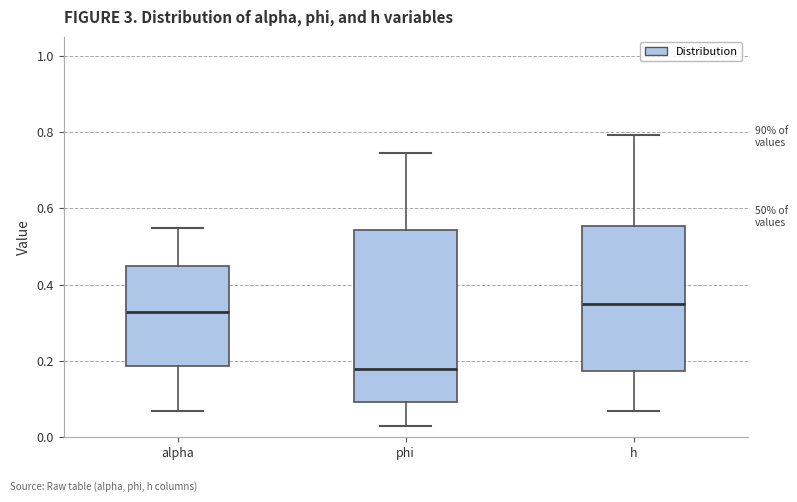

Which box is the tallest, from its lower edge to its upper edge?

phi